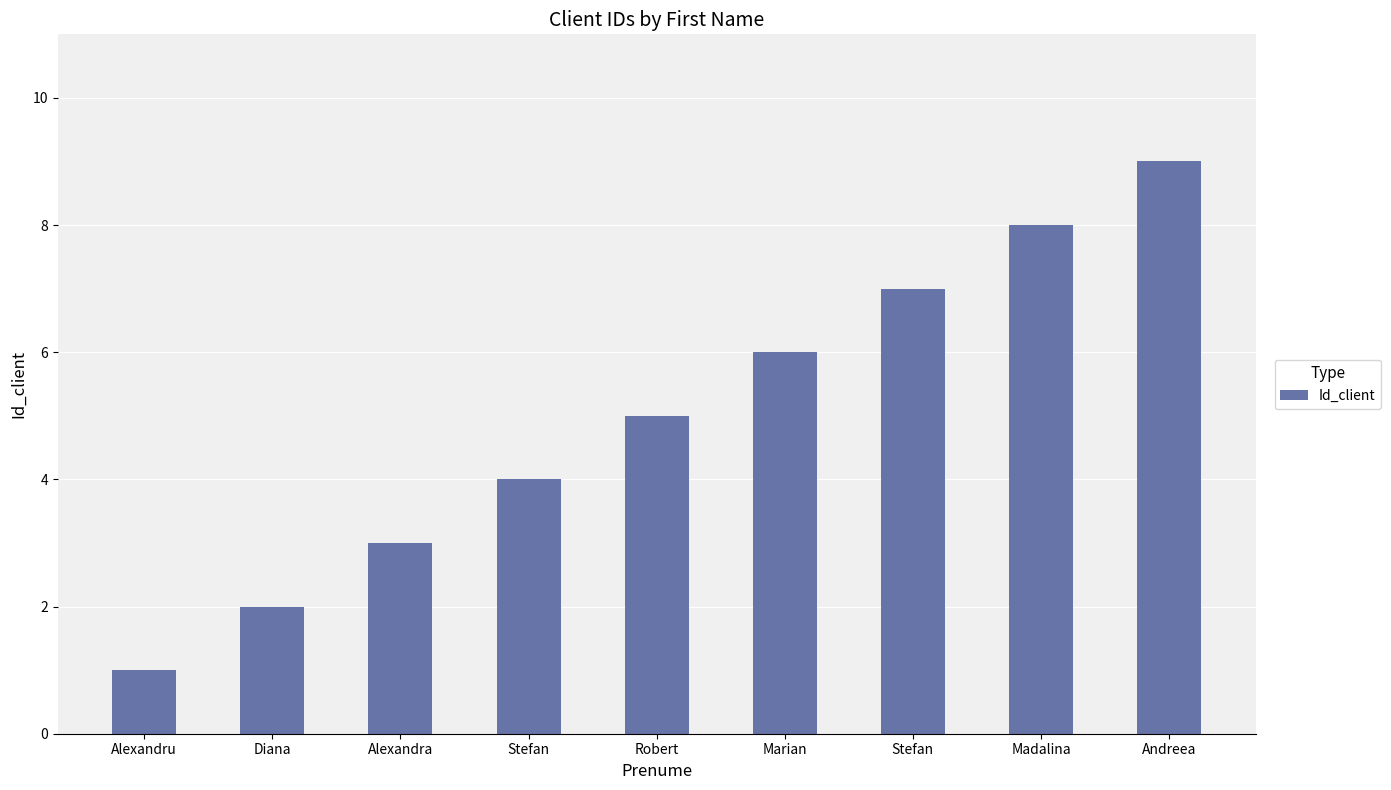

What is the value of the 6th bar from the left?

6